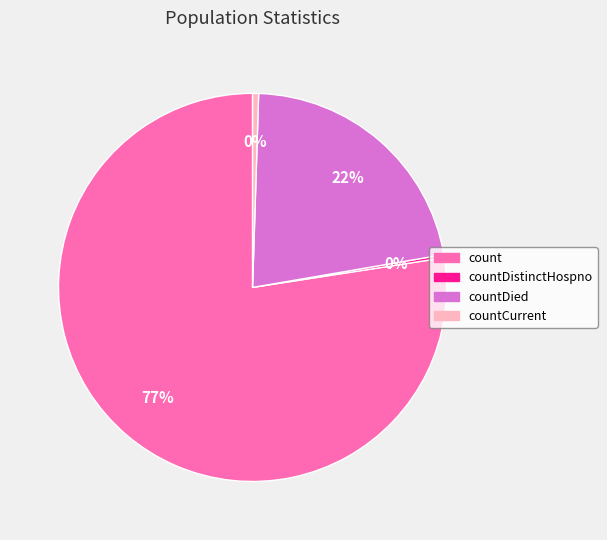

To the nearest percent, what is the average slice percentage?

25%